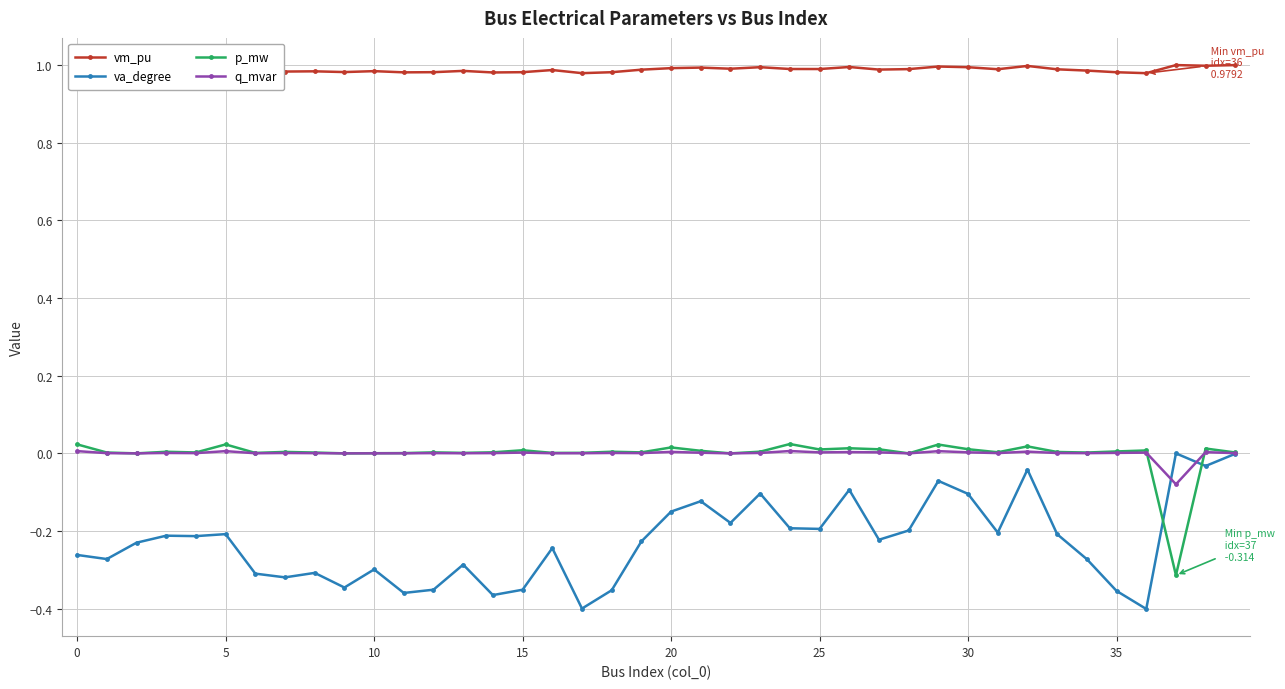

True or false: p_mw has more than 0 points higher than both neighbors.

True